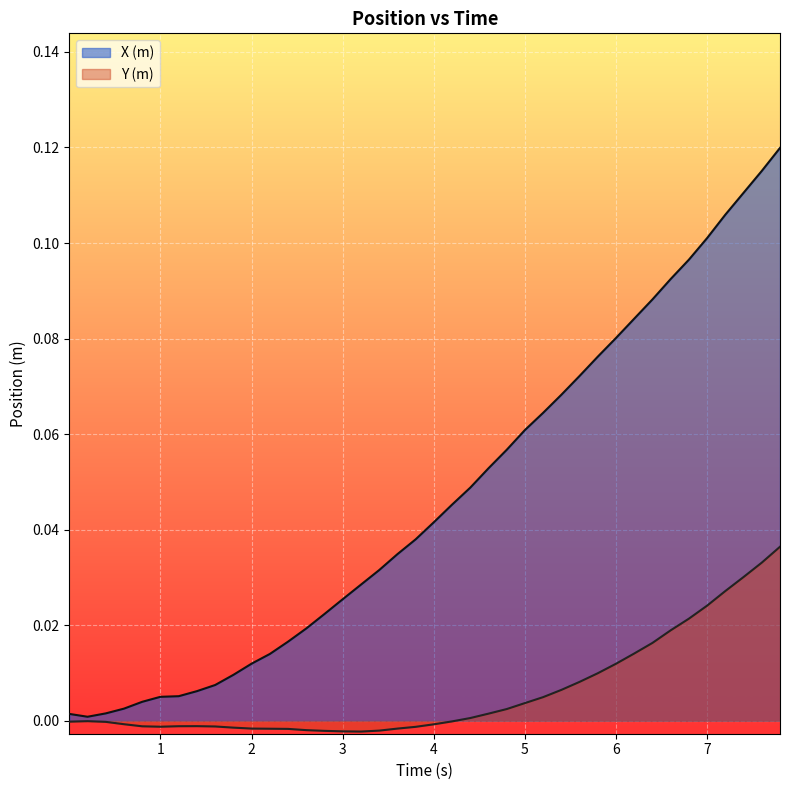

Which series has the largest range (max minus min)?

X (m)